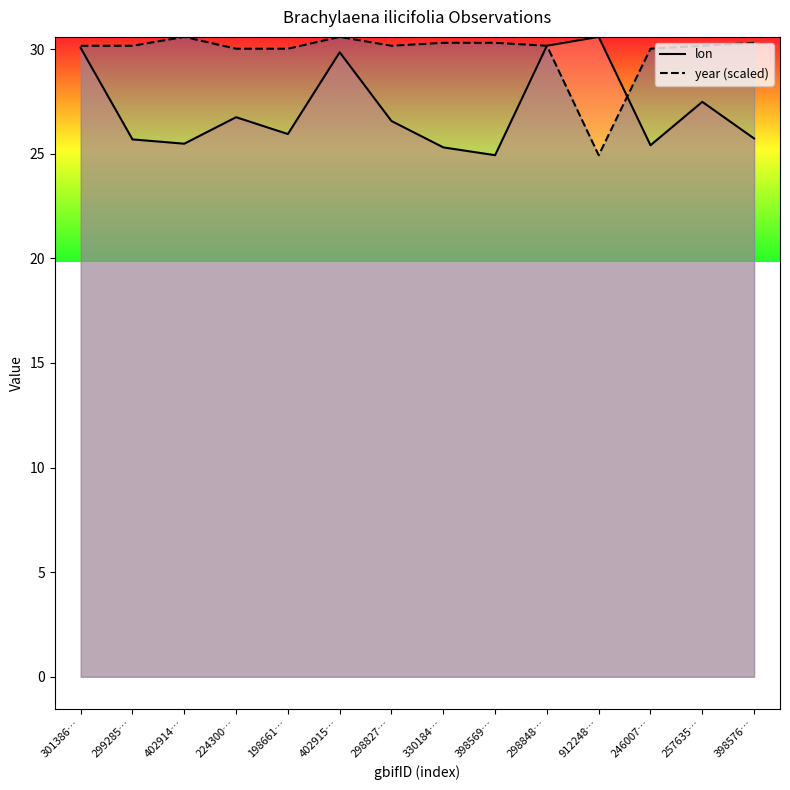

True or false: lon has a value of 7.9 at 398569….

False